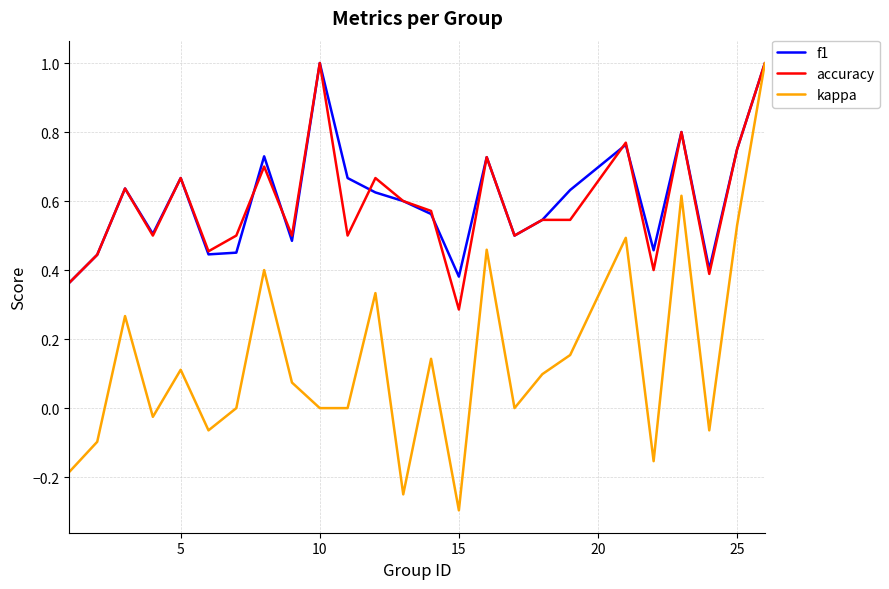

How many lines are shown in the chart?

3